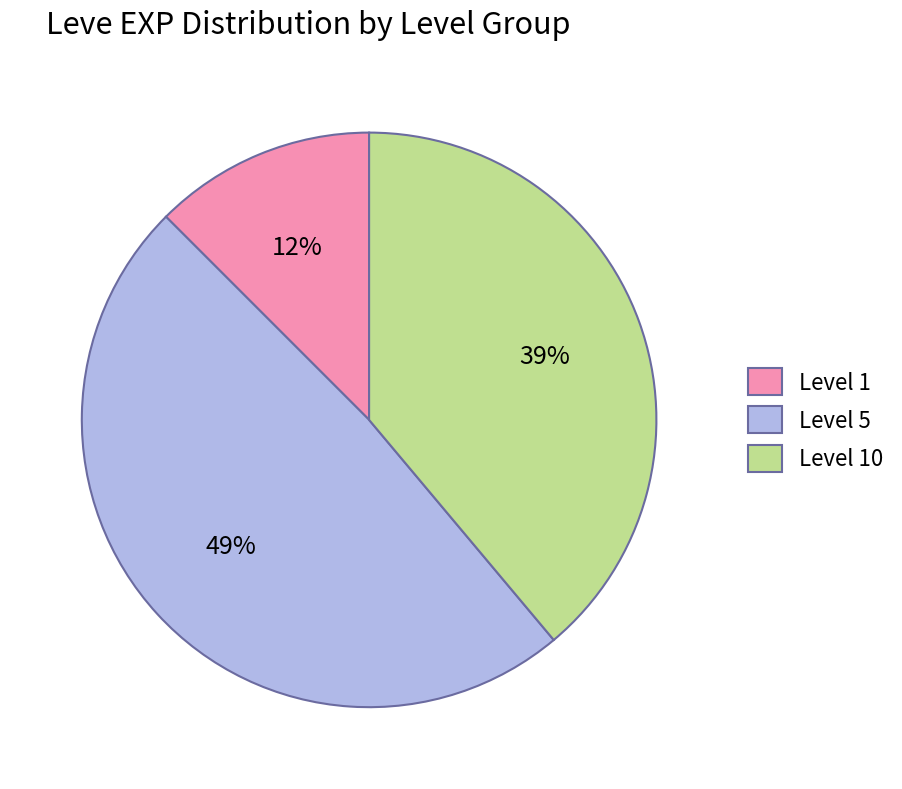

How many slices are in this pie chart?

3